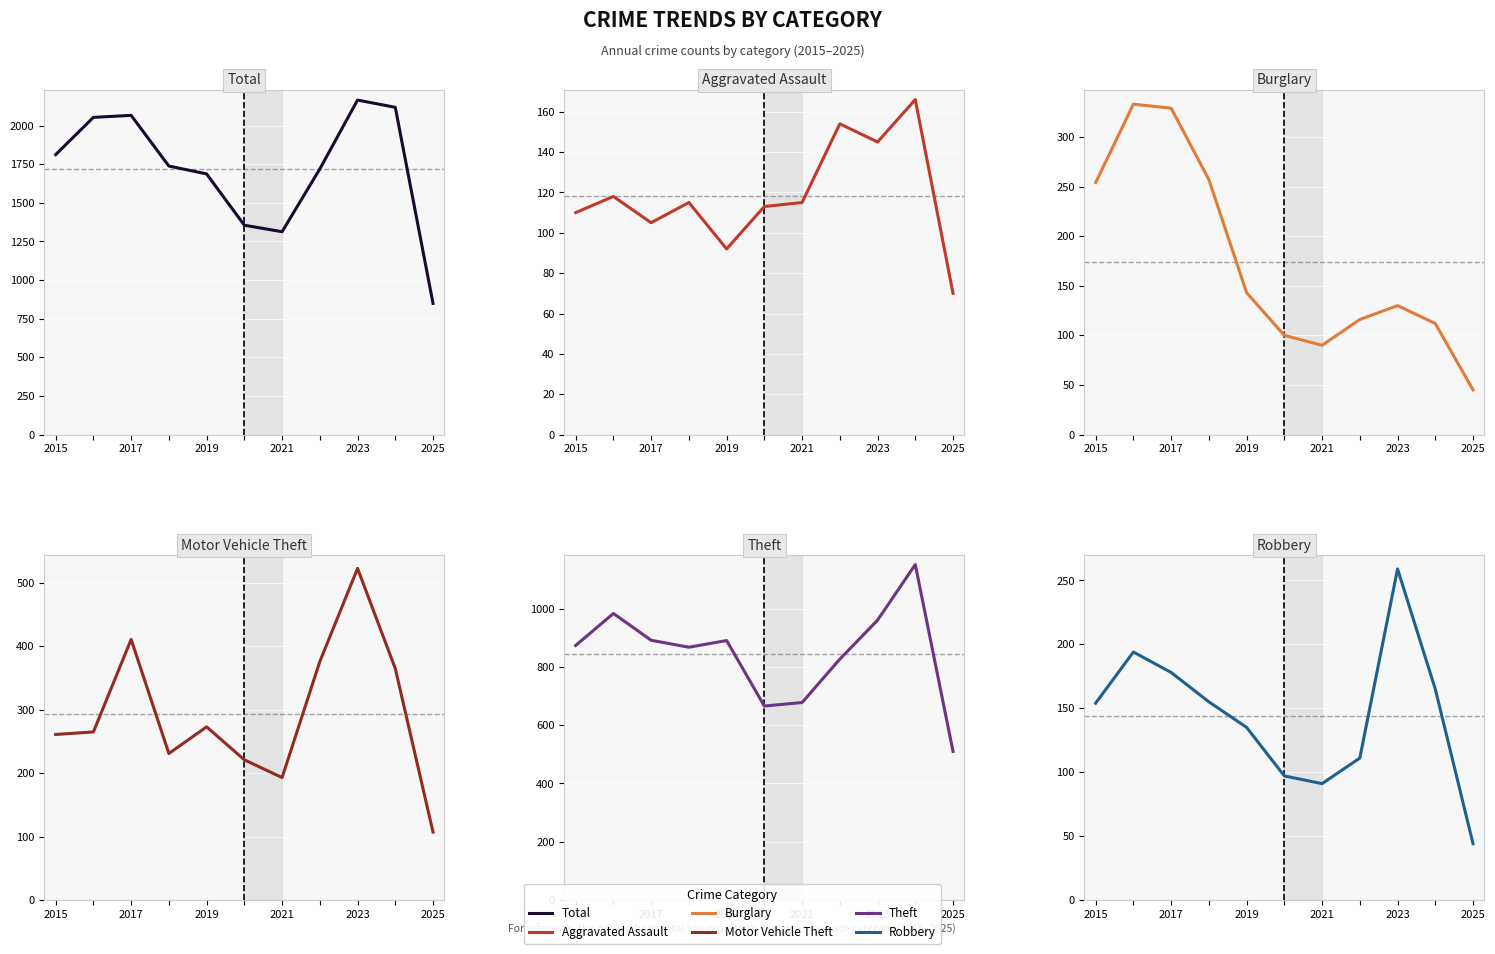

List the series in order of their peak value, lowest first.

Aggravated Assault, Robbery, Burglary, Motor Vehicle Theft, Theft, Total